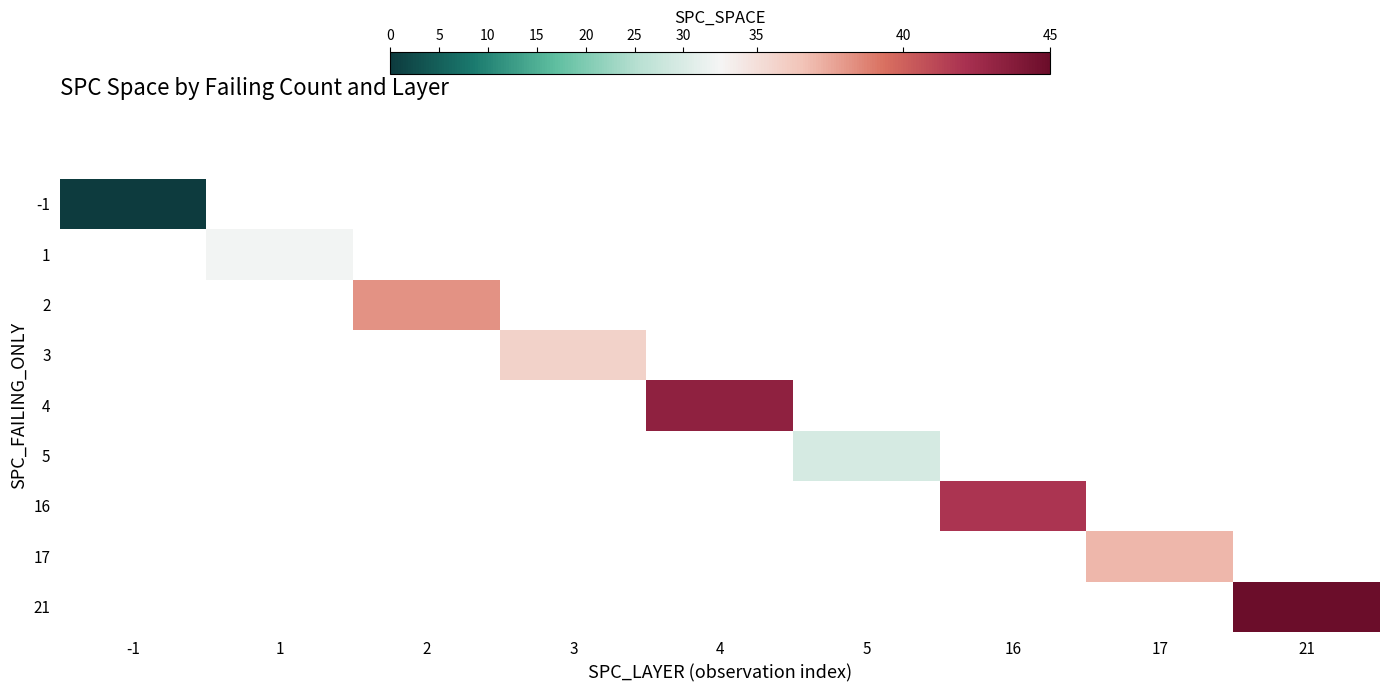

How many data points does each series have?

9